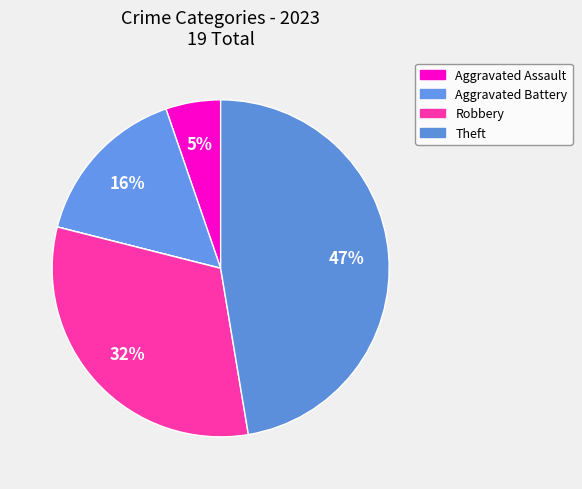

Does any single category account for the majority?

No